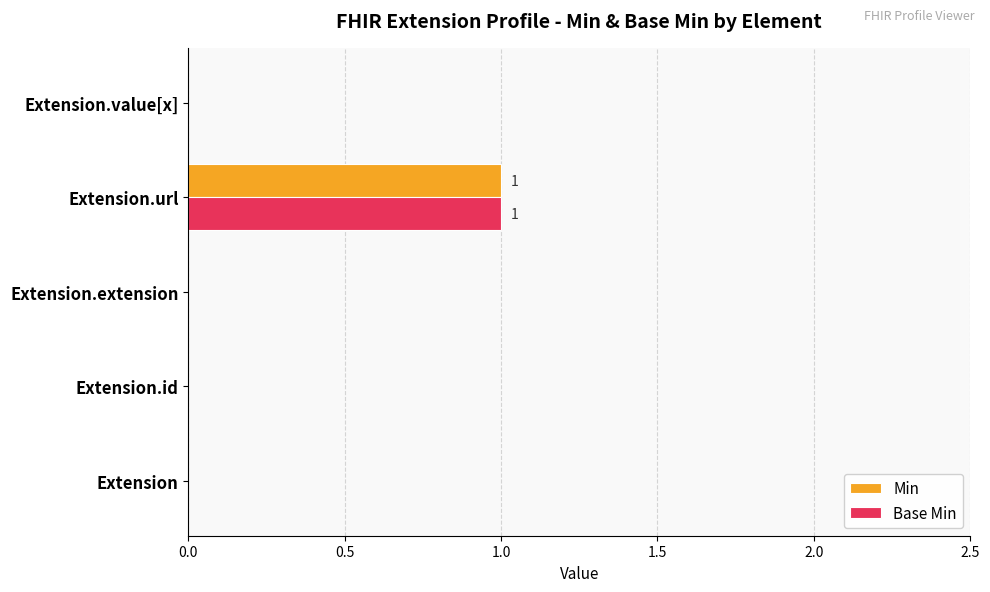

The Base Min series shows 0 at Extension.extension. True or false?

True